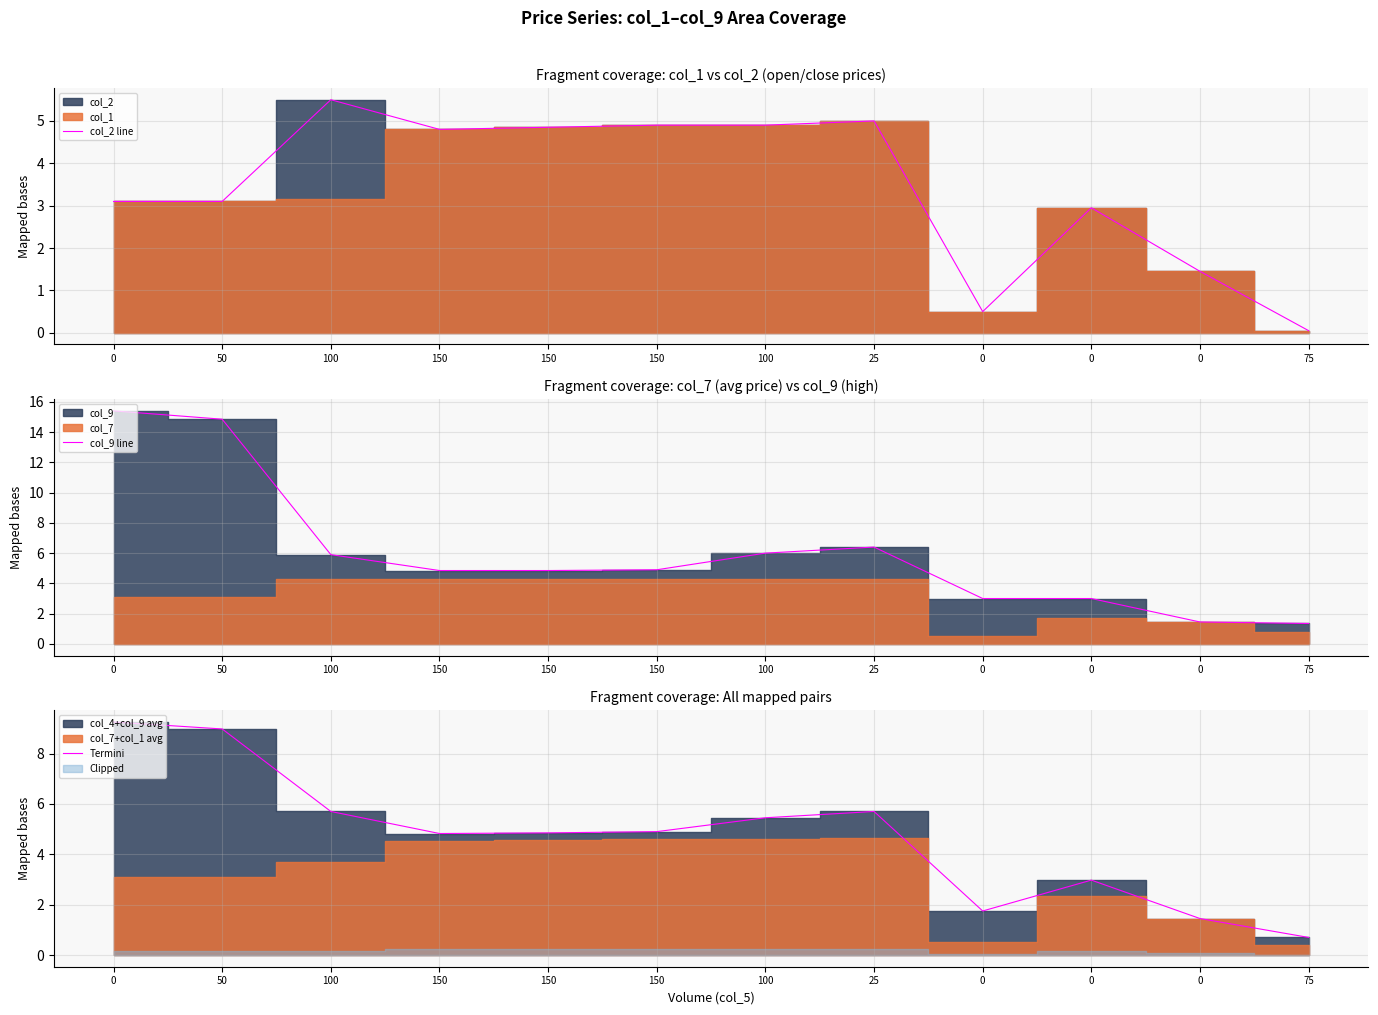

Reading left to right, extract all data points from this chart.

col_2 line: 0=3.1	50=3.1	100=5.5	150=4.8	150=4.8	150=4.9	100=4.9	25=5.0	0=0.5	0=3.0	0=1.4	75=0.1
col_9 line: 0=15.4	50=14.8	100=5.9	150=4.8	150=4.8	150=4.9	100=6.0	25=6.4	0=3.0	0=3.0	0=1.4	75=1.4
Termini: 0=9.2	50=9.0	100=5.7	150=4.8	150=4.8	150=4.9	100=5.5	25=5.7	0=1.8	0=3.0	0=1.4	75=0.7